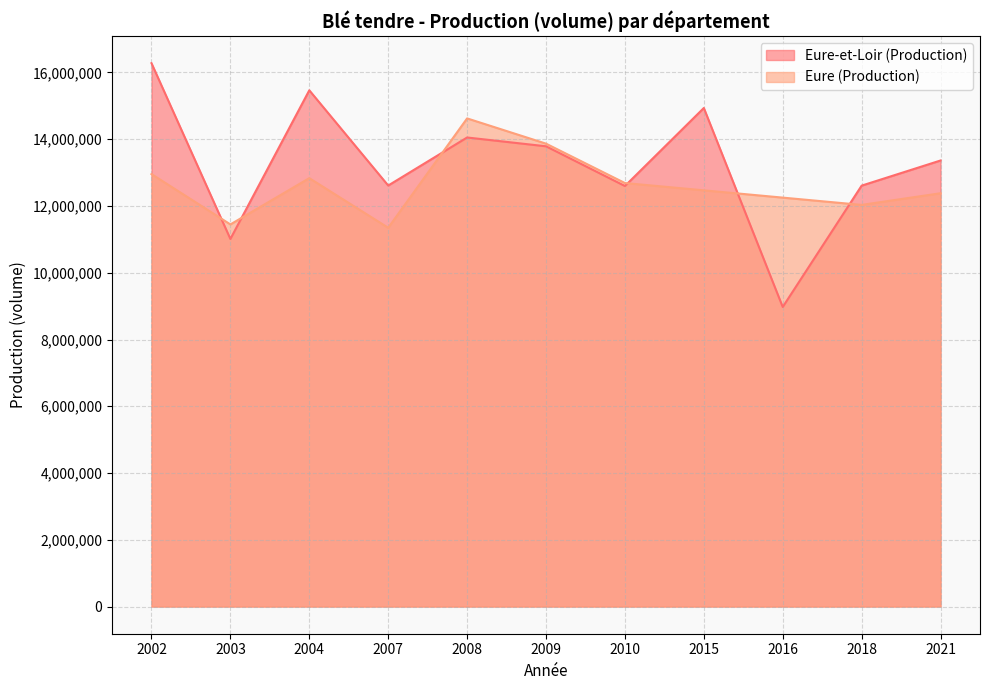

At which label does Eure-et-Loir (Production) first exceed 13363000?

2002